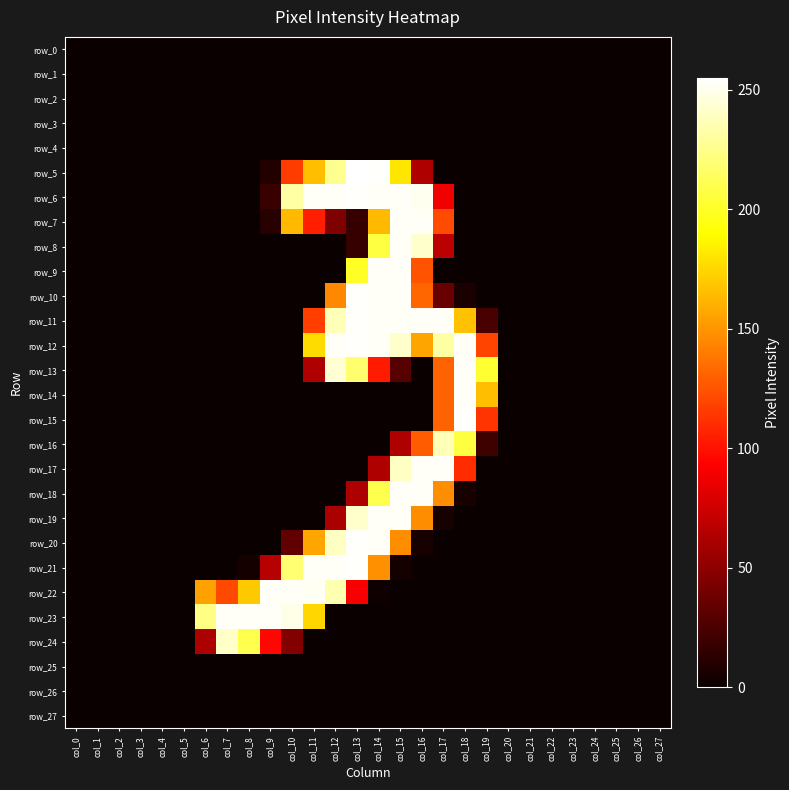

At which label does row_18 reach its minimum?

col_0